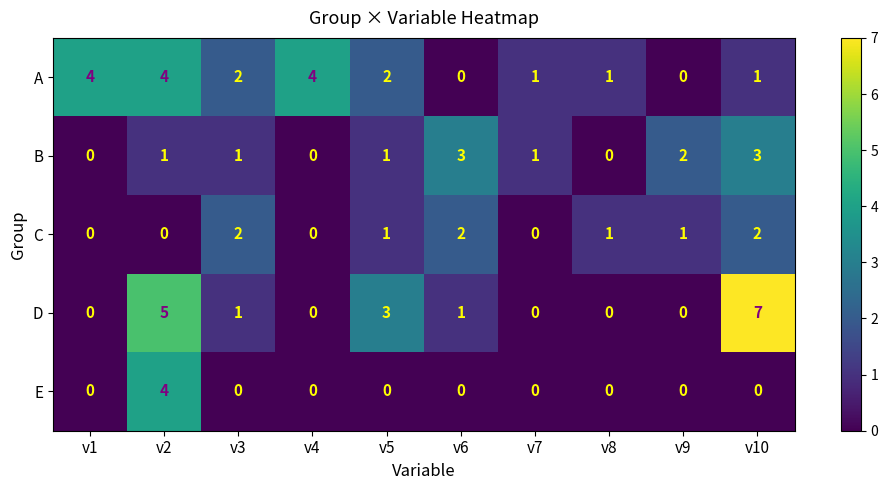

True or false: B has a value of 1 at v2.

True